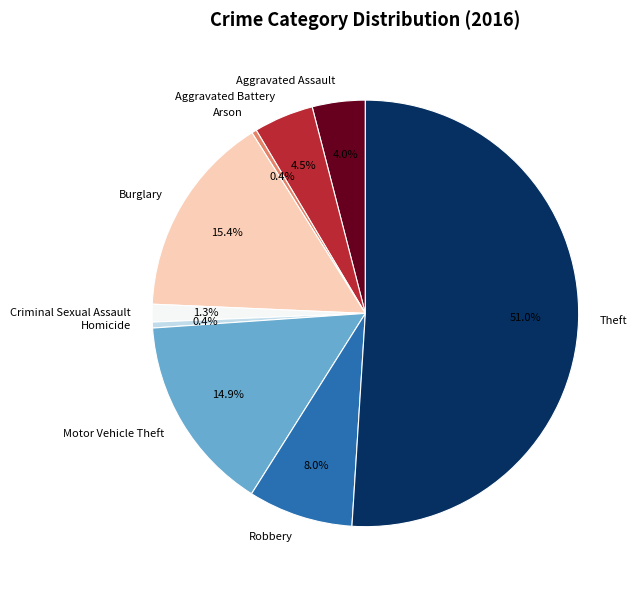

Which slice is the largest?

Theft